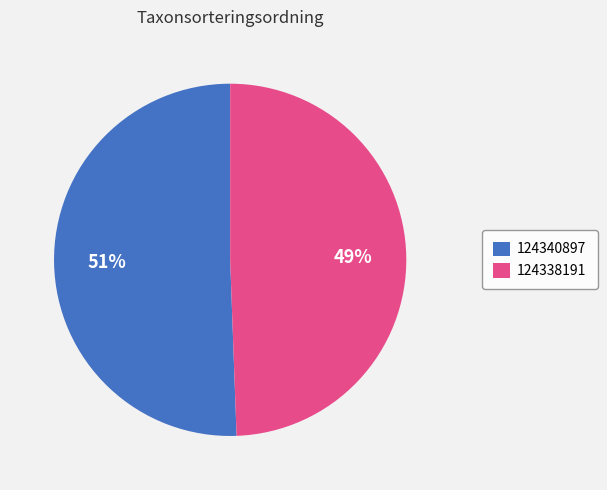

Is it true that 124338191 is 43% of the pie?

False